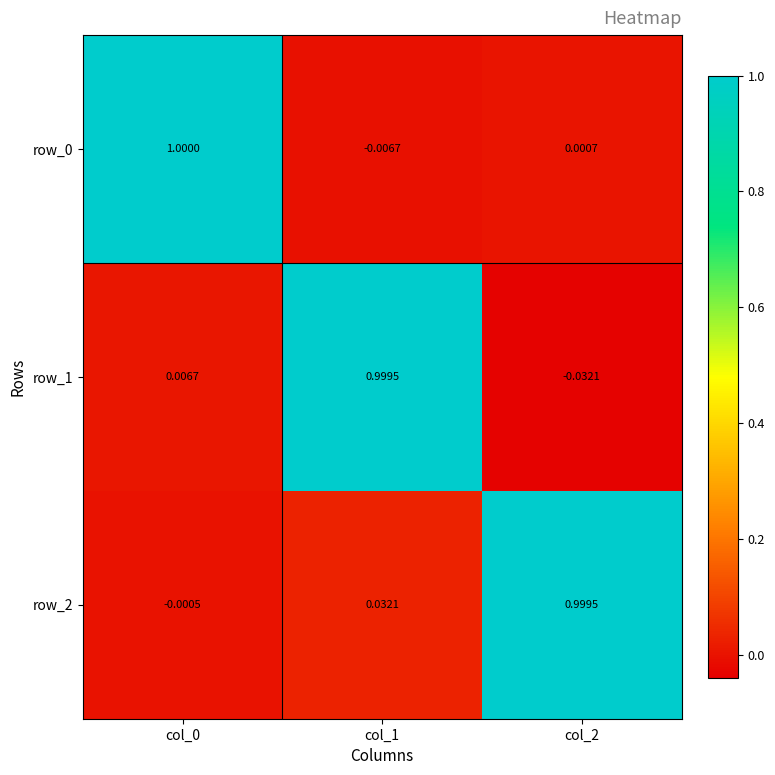

Is the value of row_1 at col_2 greater than the value of row_2 at col_0?

No